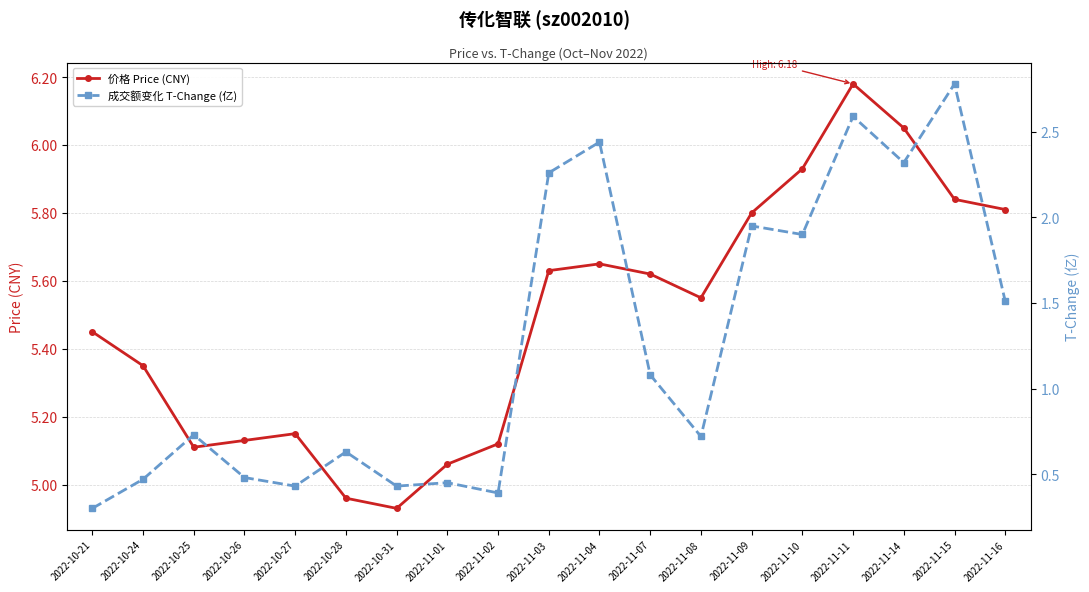

Is the value of 成交额变化 T-Change (亿) at 2022-10-25 greater than the value of 价格 Price (CNY) at 2022-11-01?

No